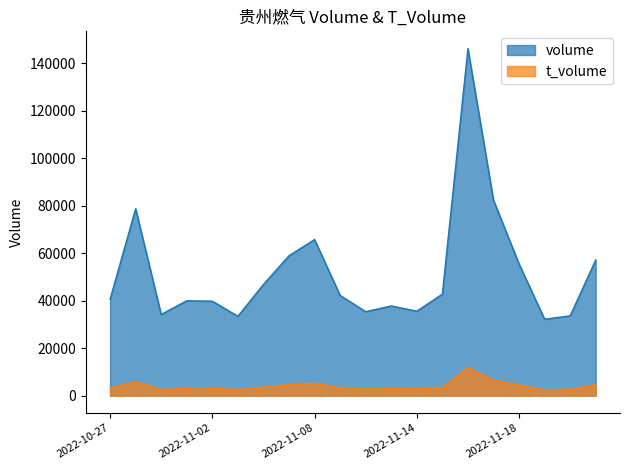

Which has a higher value, 2022-11-21 or 2022-11-04?

2022-11-04